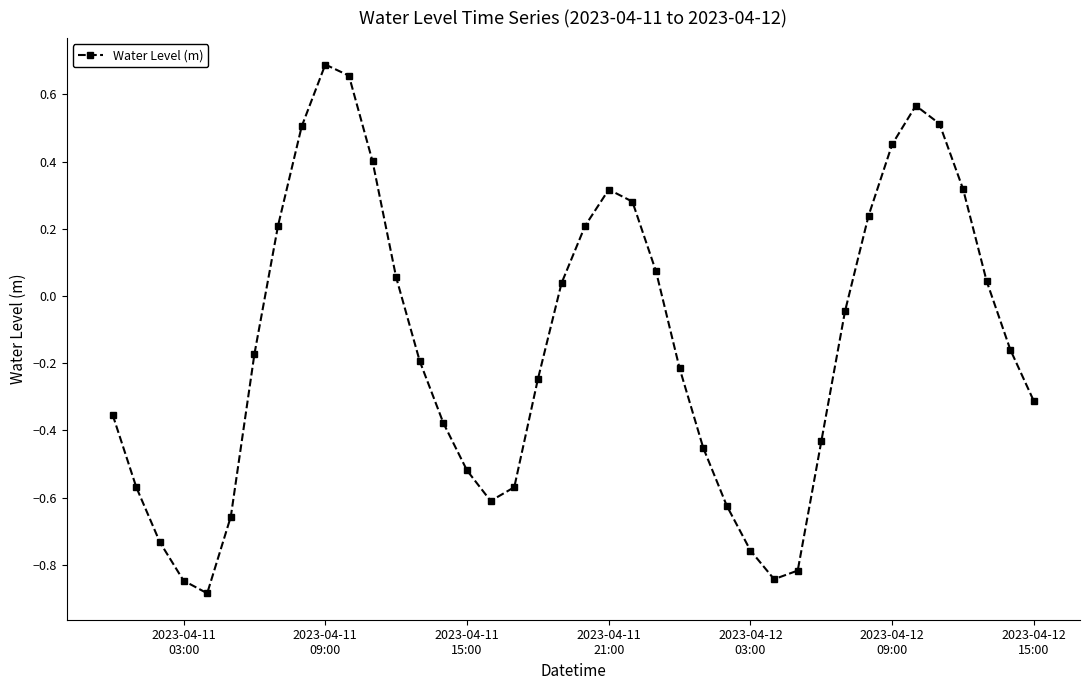

How many interior local valleys (lower than both neighbors) does the data have?

3